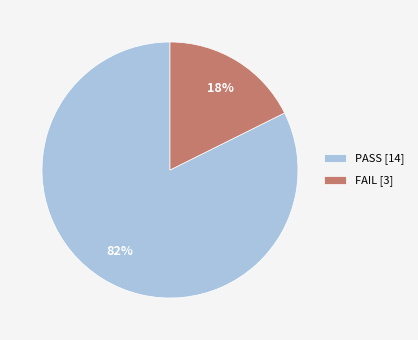

Count the number of slices in the pie.

2